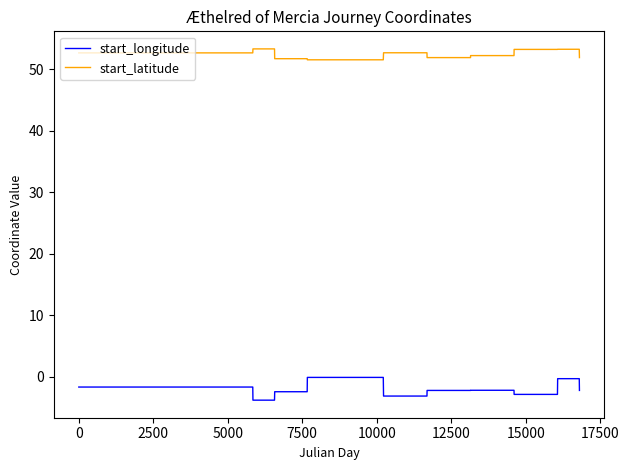

Rank the series by their average value, from highest to lowest.

start_latitude, start_longitude